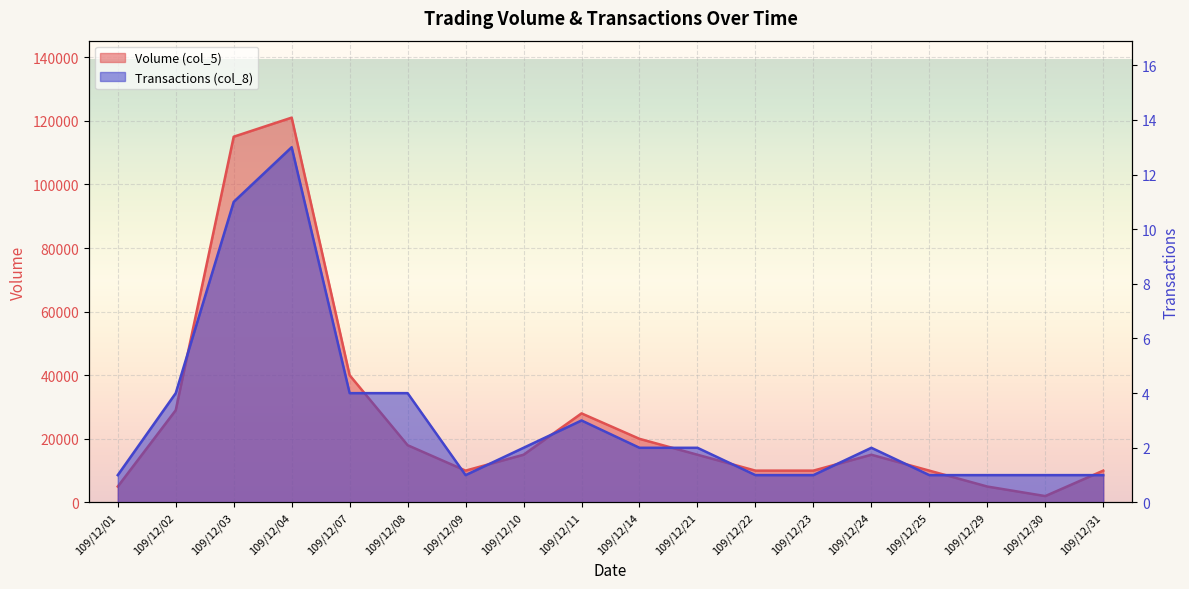

What is the greatest value displayed?

121000